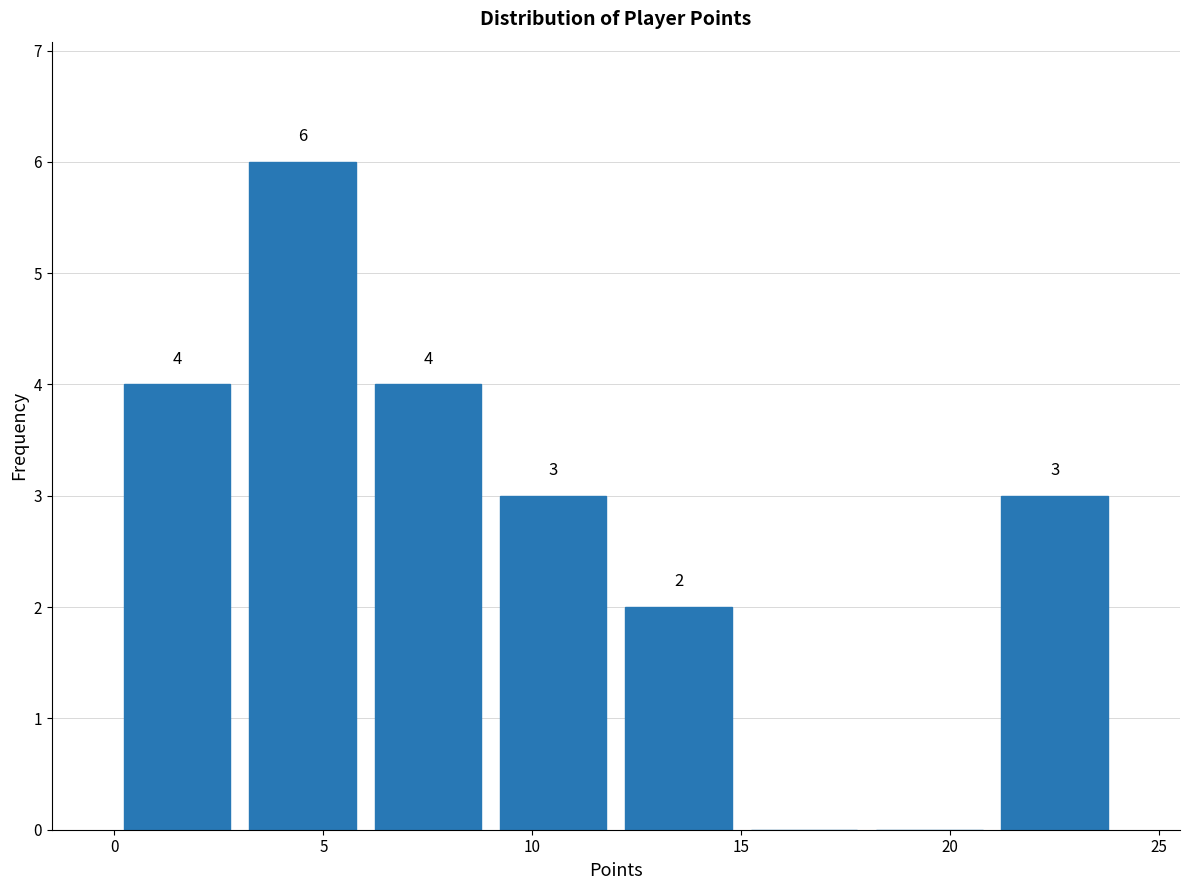

Which range on the x-axis has the tallest bar?

3 to 6